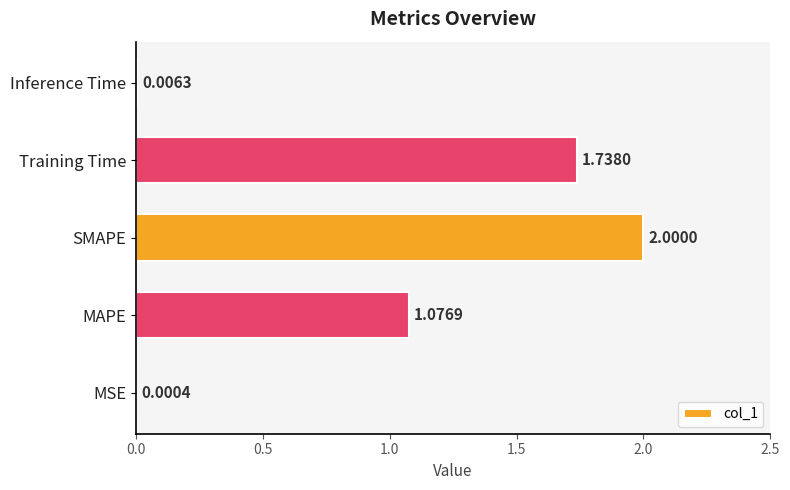

How many data points are above 1?

3